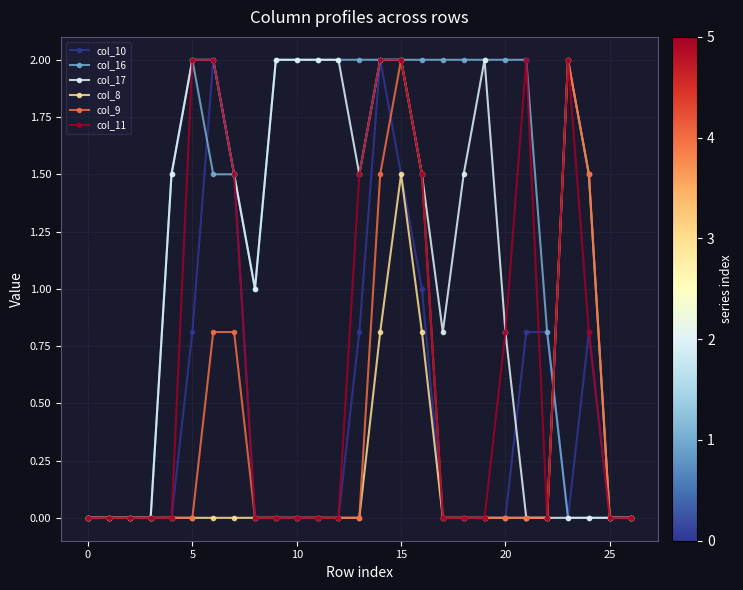

What is the sum of all col_8 values?

6.6